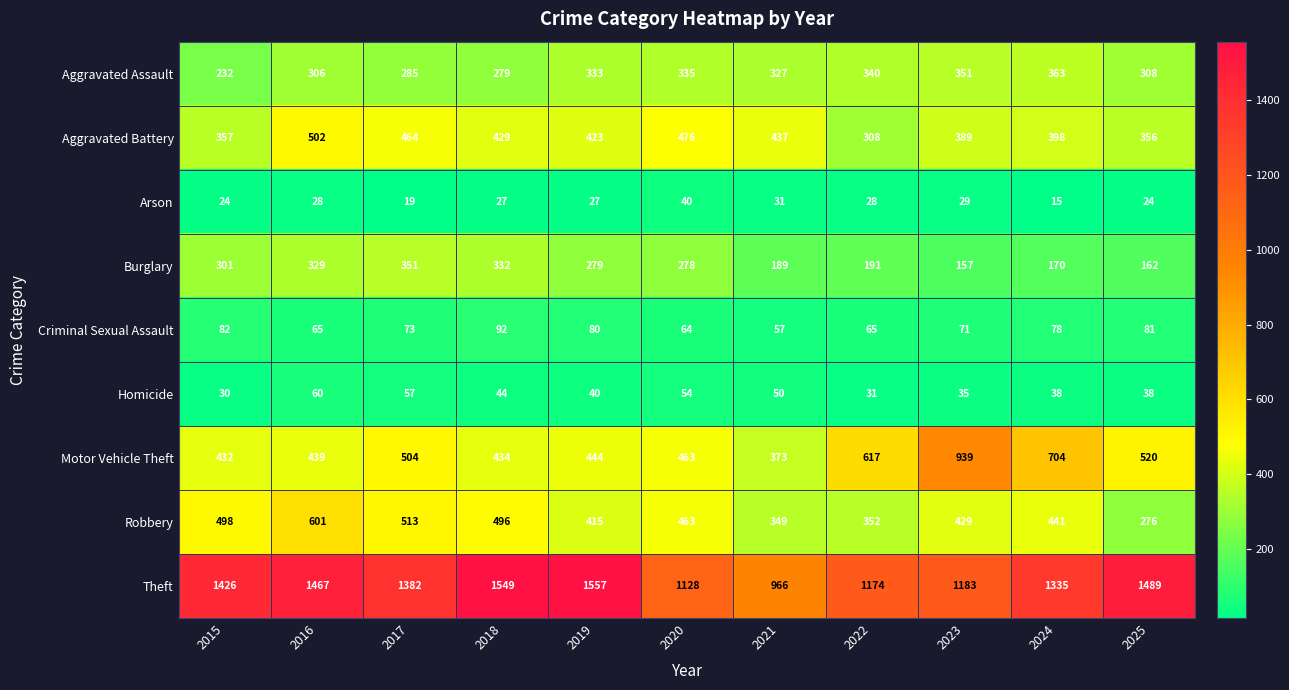

What is the minimum value shown in the chart?

15